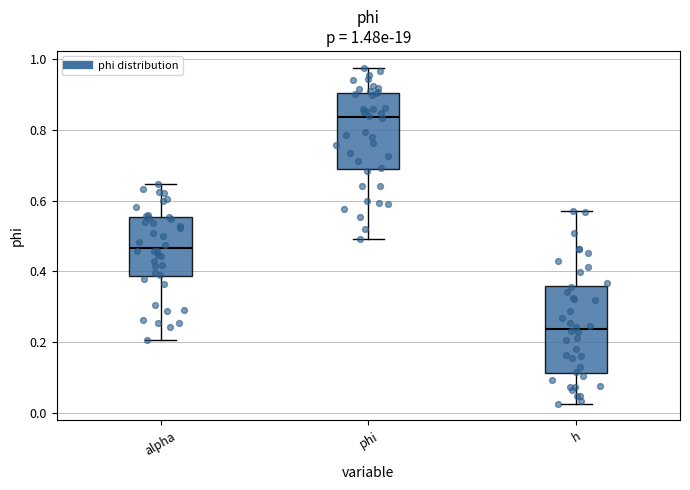

Which box is the tallest, from its lower edge to its upper edge?

h